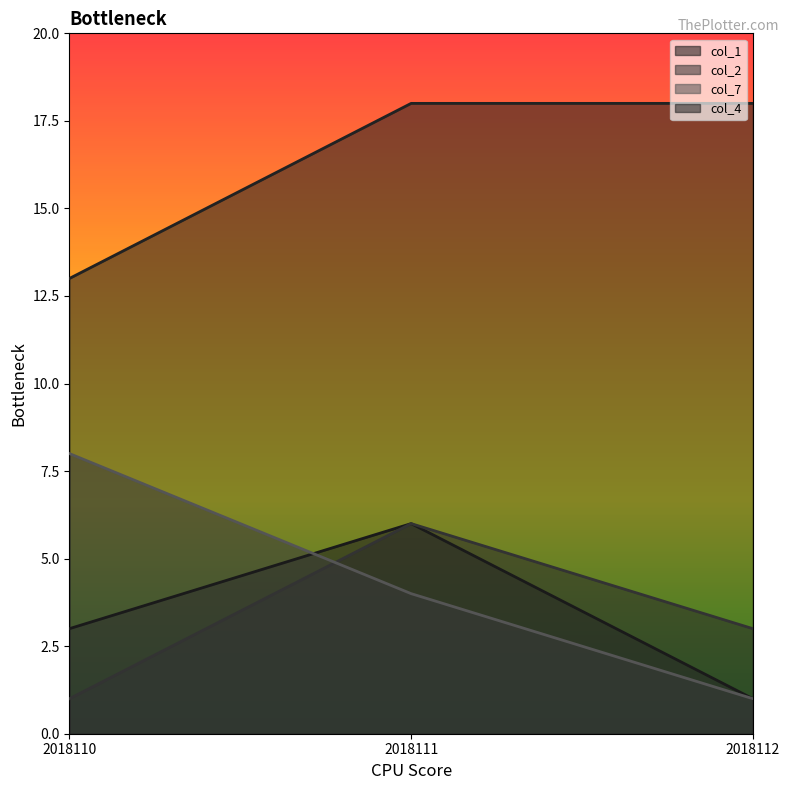

What is the sum of the col_2 values at 2018110 and 2018112?

4